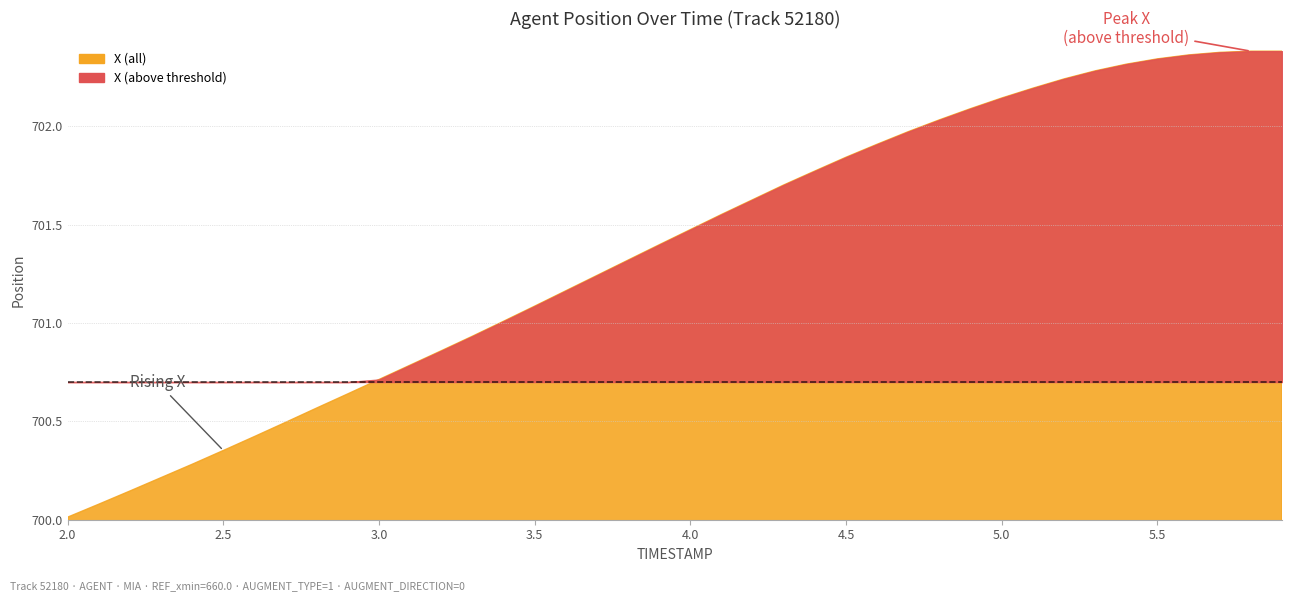

What is the label of the 33rd point from the right?

2.7